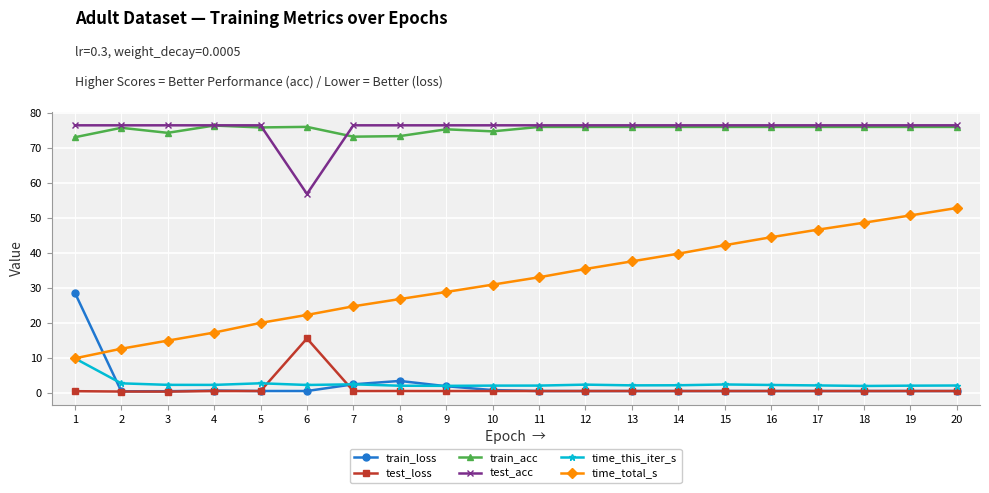

What is the difference between the maximum and minimum values in the time_this_iter_s series?

7.9